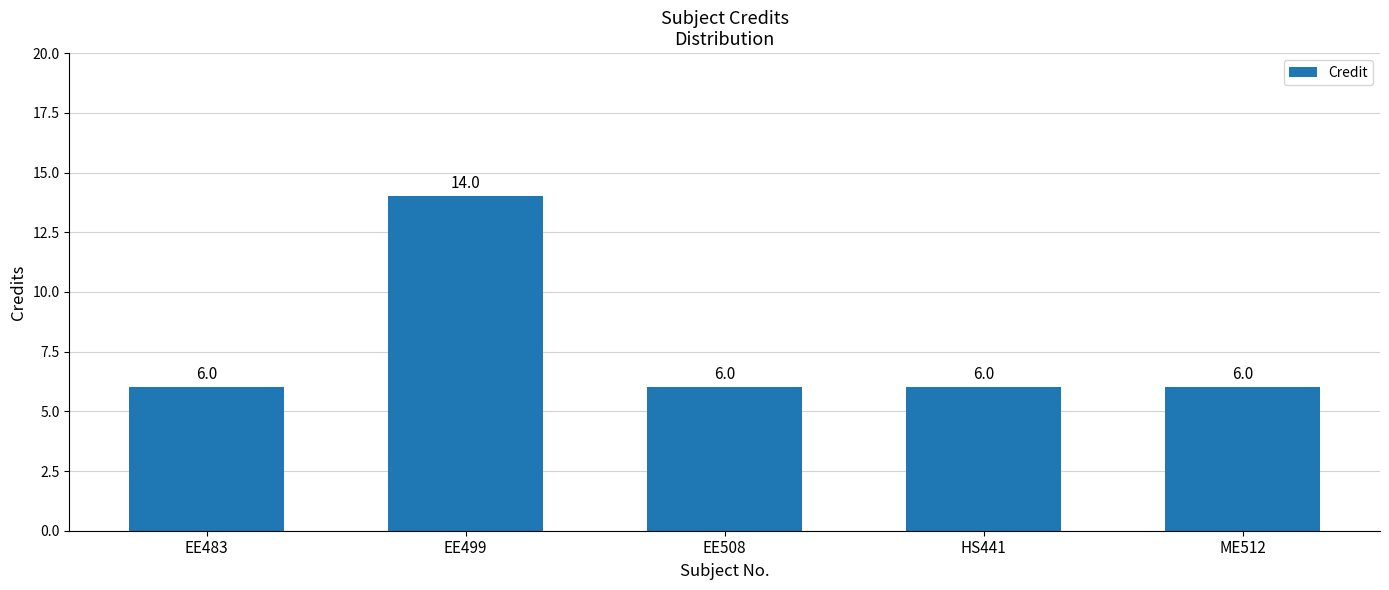

The value at ME512 is 6. True or false?

True